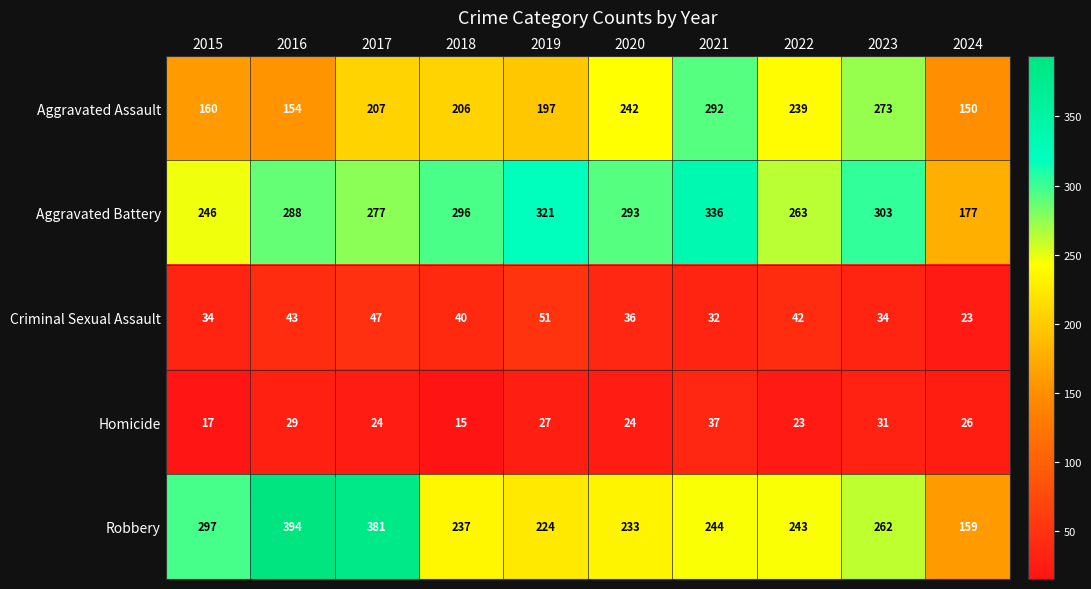

What is the sum of all Homicide values?

253